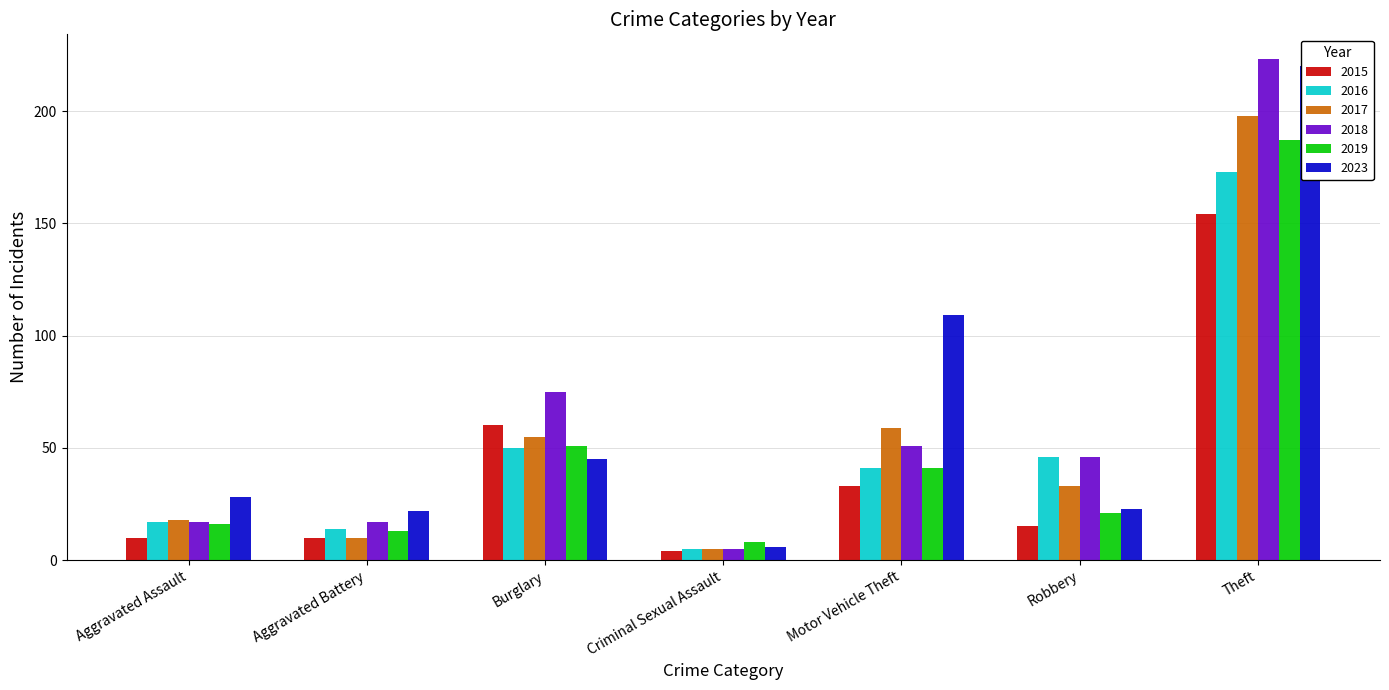

What is the difference between the 2016 values at Criminal Sexual Assault and Burglary?

45